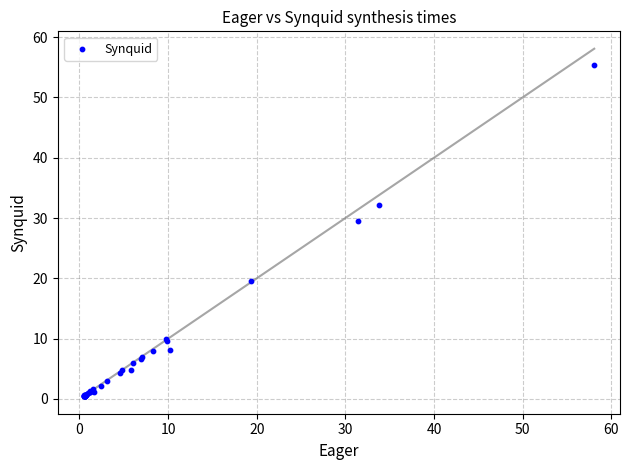

What Y value in the scatter plot is closest to 27?

29.6